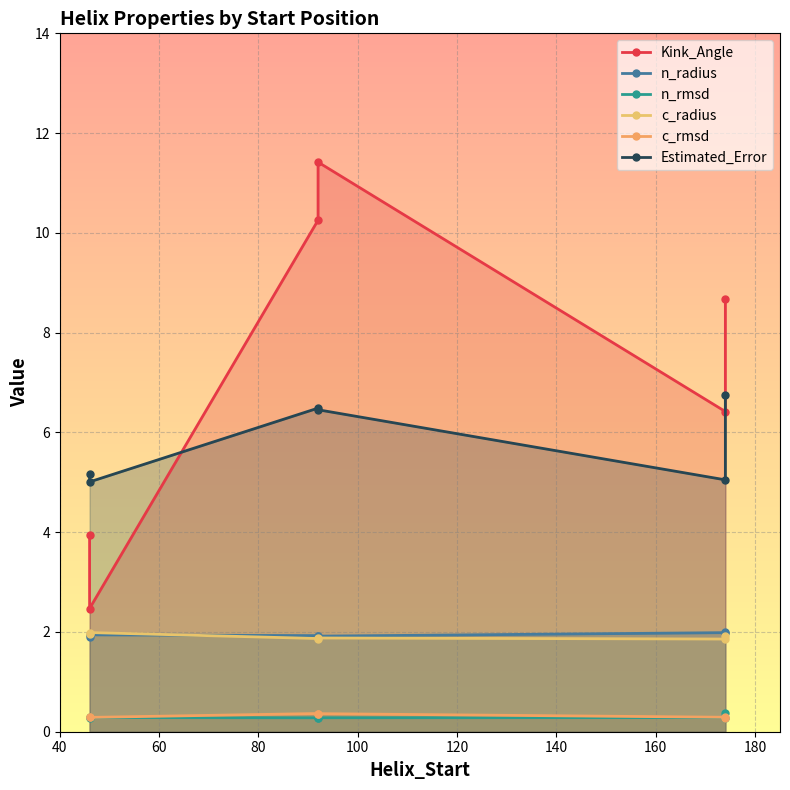

Reading left to right, extract all data points from this chart.

Kink_Angle: 3.9	2.5	10.3	11.4	6.4	8.7
n_radius: 1.9	1.9	1.9	1.9	2.0	2.0
n_rmsd: 0.3	0.3	0.3	0.3	0.3	0.4
c_radius: 2.0	2.0	1.9	1.9	1.9	1.9
c_rmsd: 0.3	0.3	0.4	0.4	0.3	0.3
Estimated_Error: 5.2	5.0	6.5	6.5	5.0	6.8